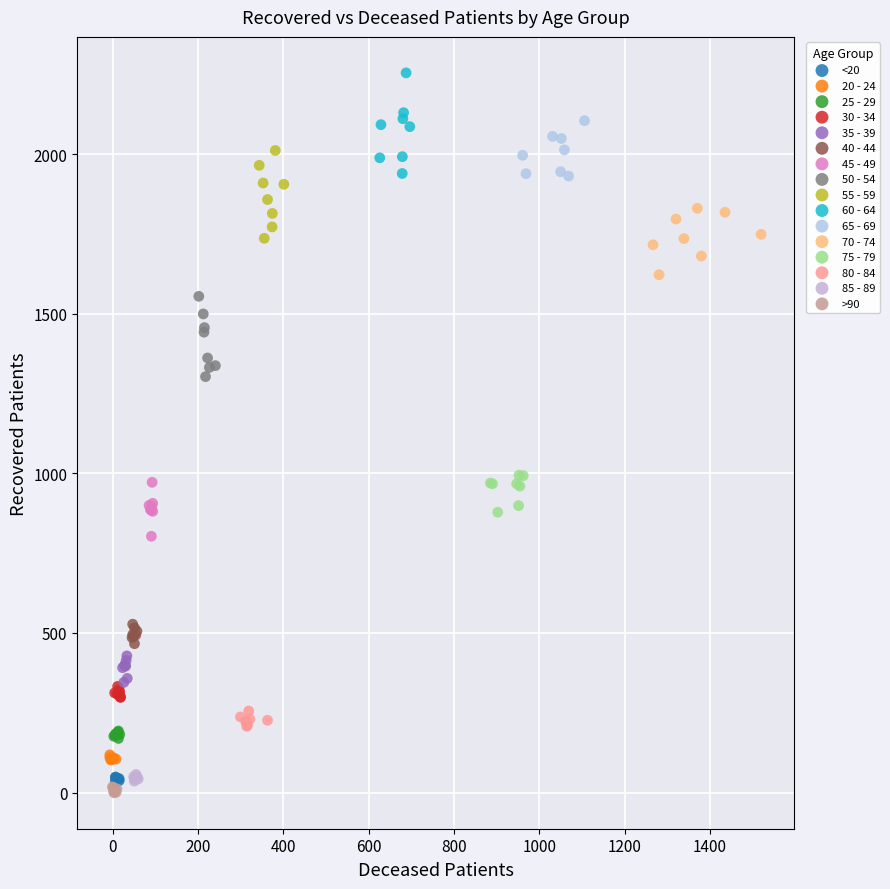

Which series reaches the maximum Y coordinate?

60 - 64